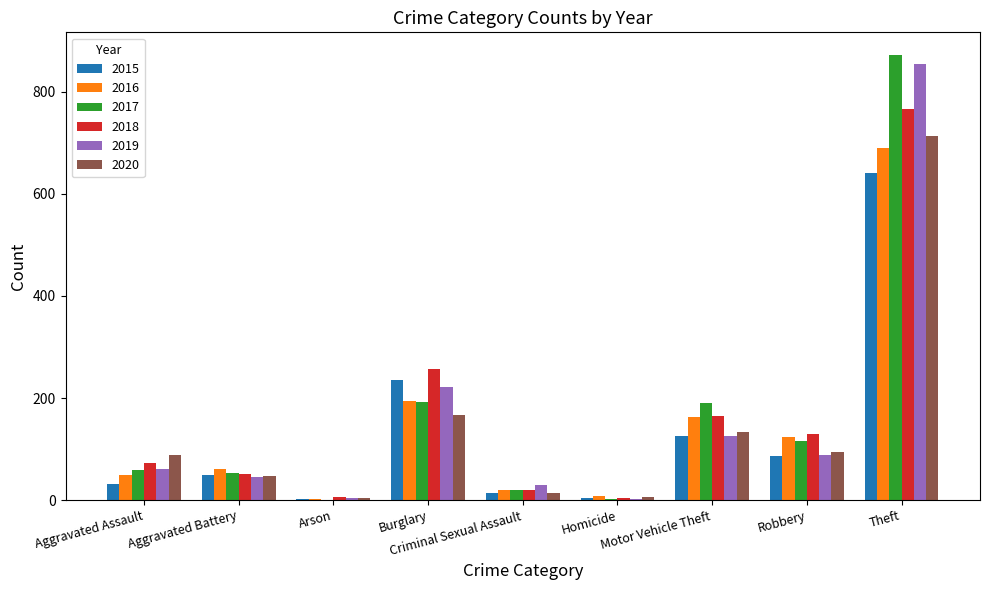

What is the total value across all series at Motor Vehicle Theft?

902